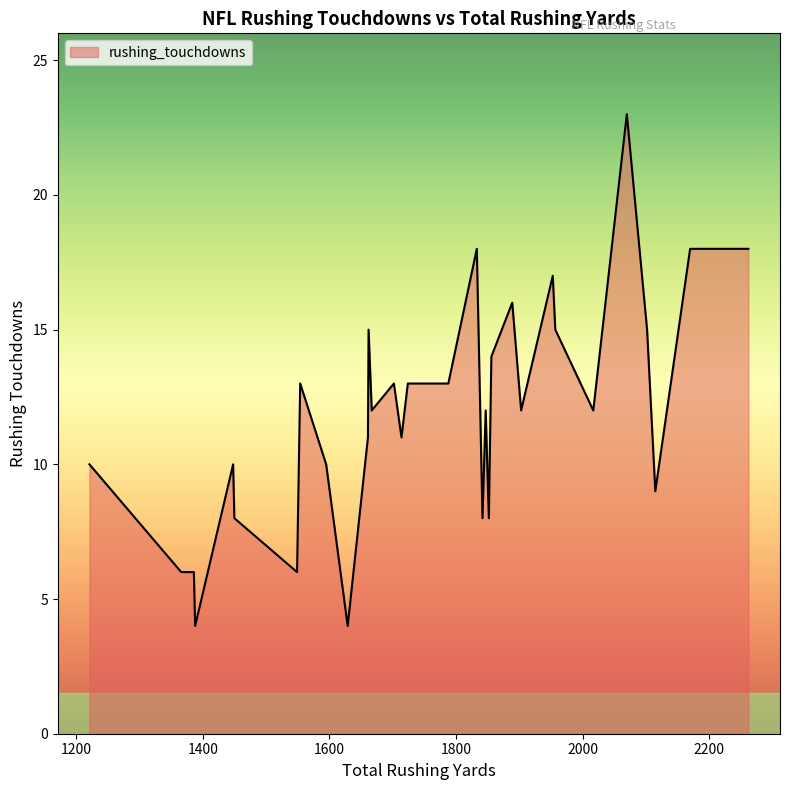

What is the smallest value displayed?

4